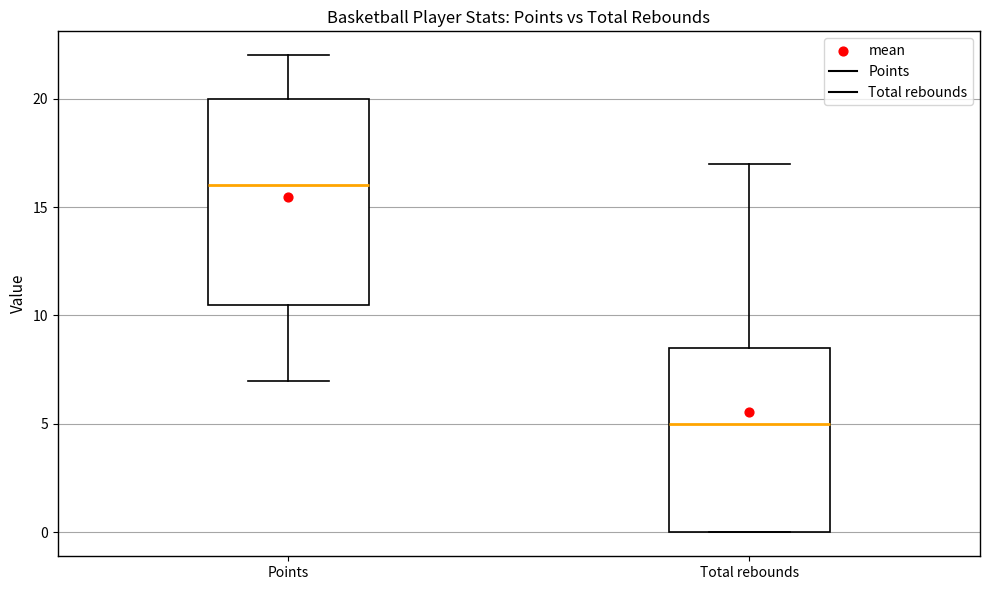

Which box has the highest median line?

Points